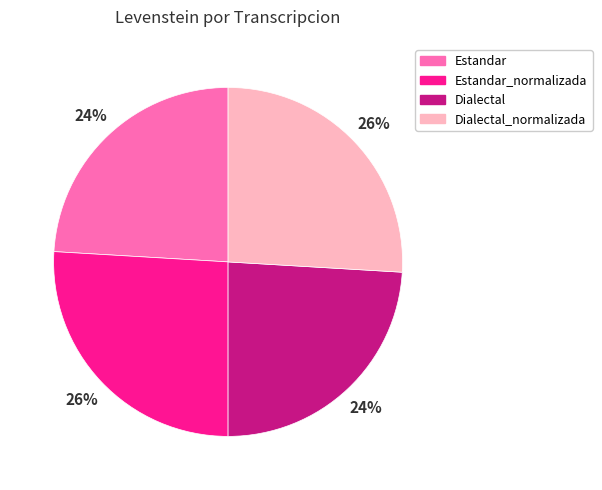

Between Estandar and Dialectal_normalizada, which is larger?

Dialectal_normalizada